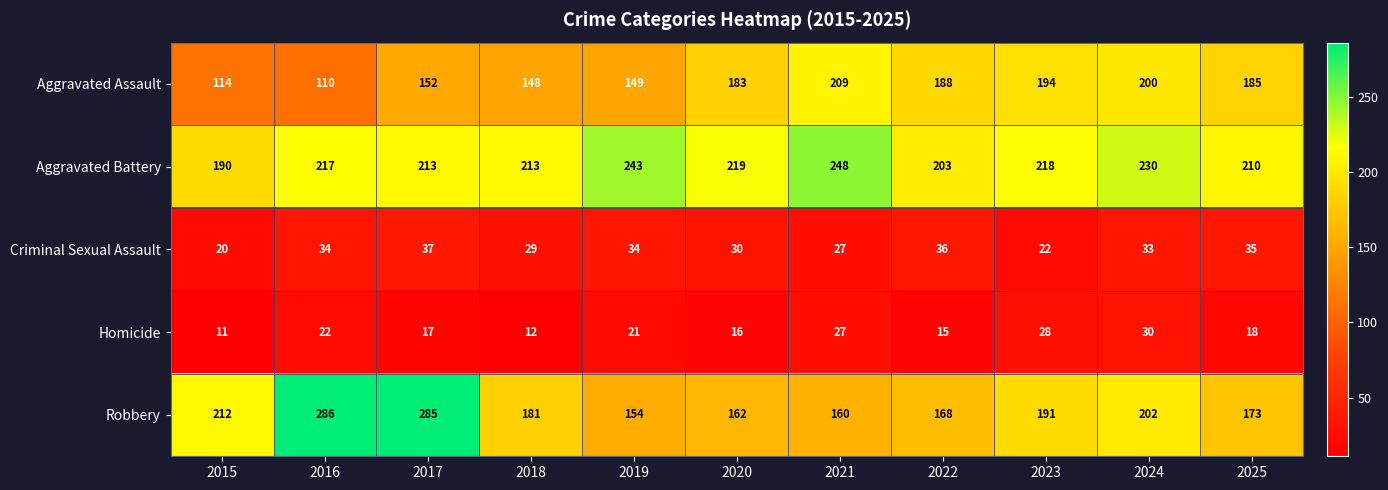

What is the difference between the maximum and minimum values in the Aggravated Assault series?

99